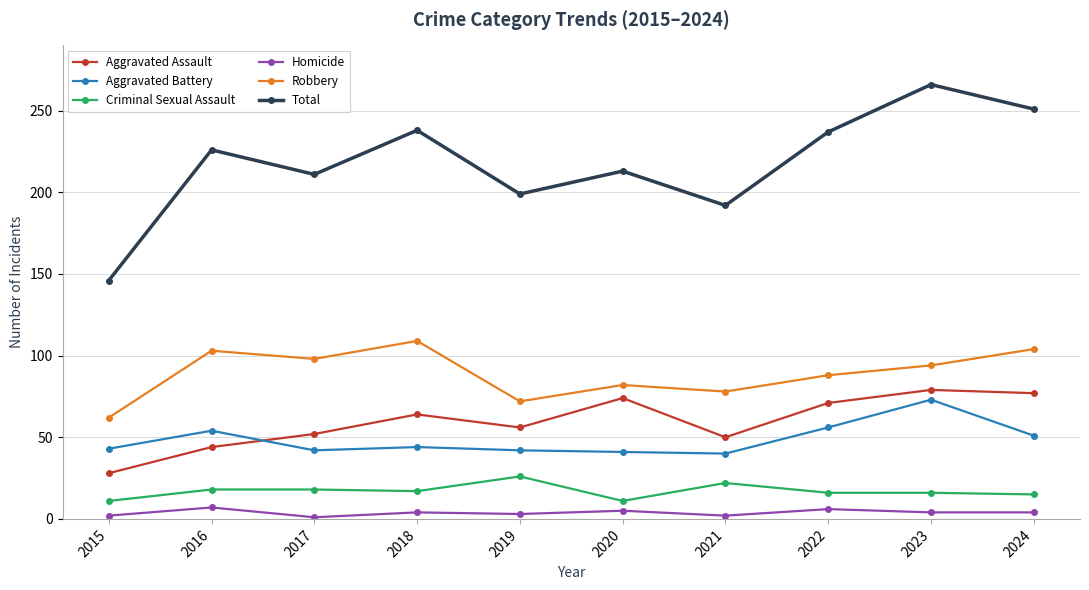

At how many categories does at least one series exceed 206?

7